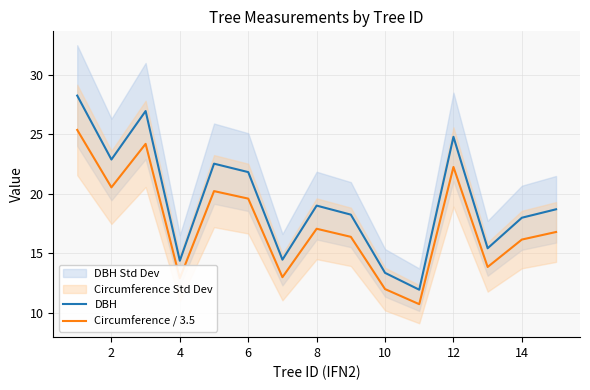

Does the chart display data point markers on the line(s)?

No